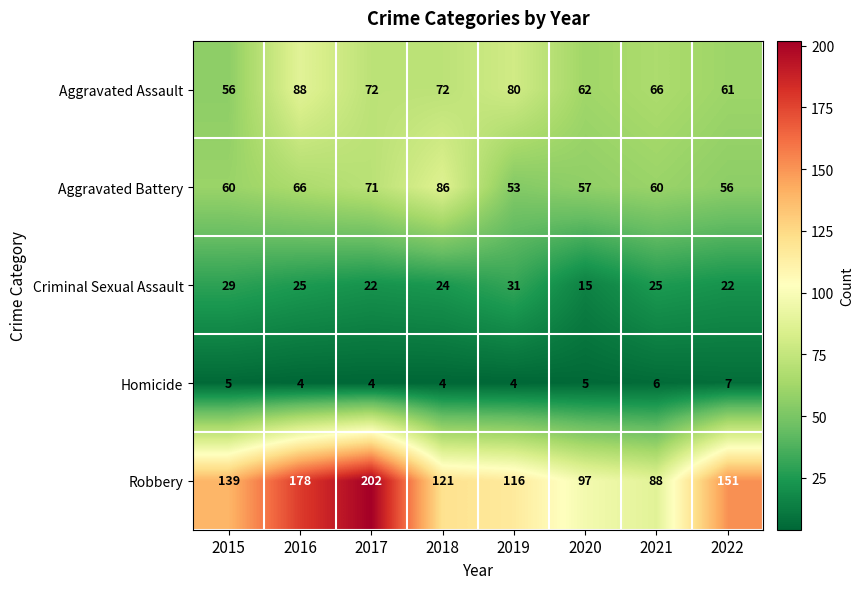

How many data points does each series have?

8